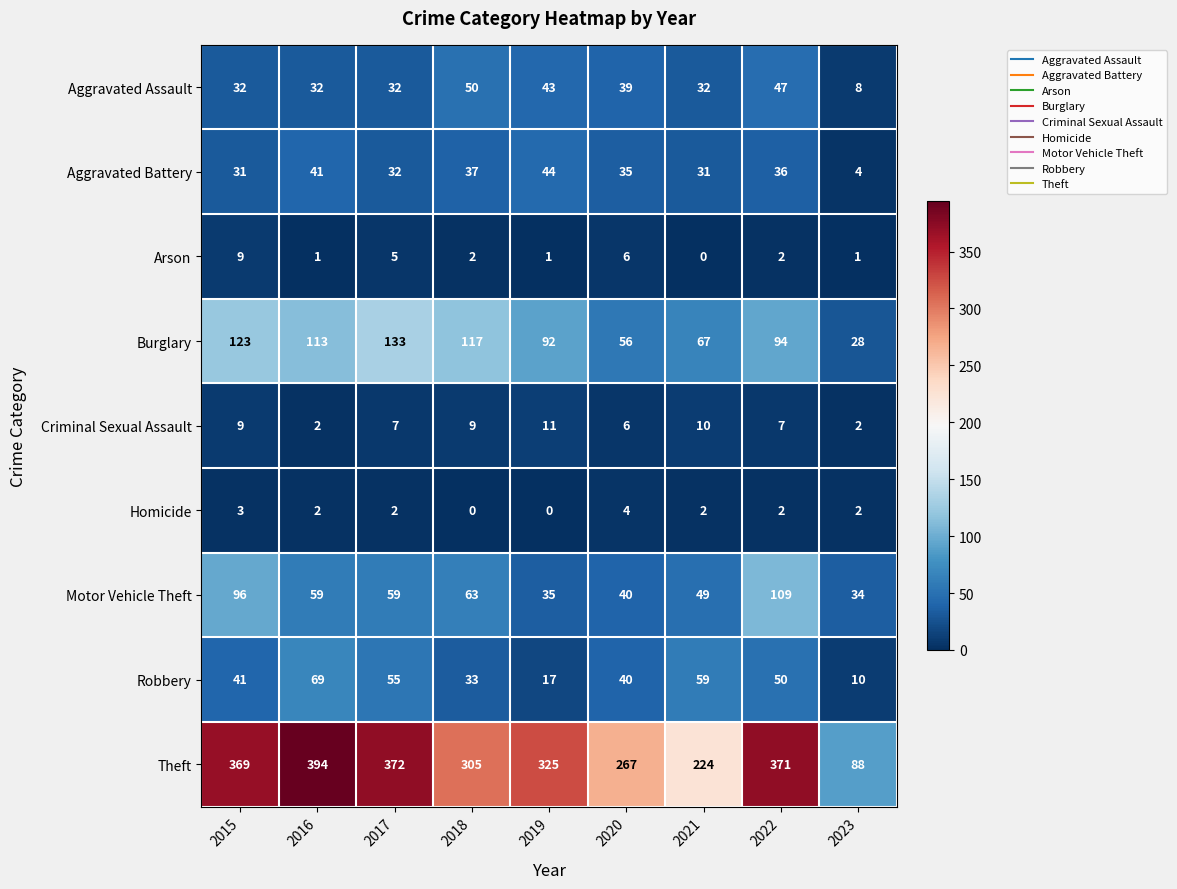

Rank the series by their maximum value, from lowest to highest.

Homicide, Arson, Criminal Sexual Assault, Aggravated Battery, Aggravated Assault, Robbery, Motor Vehicle Theft, Burglary, Theft